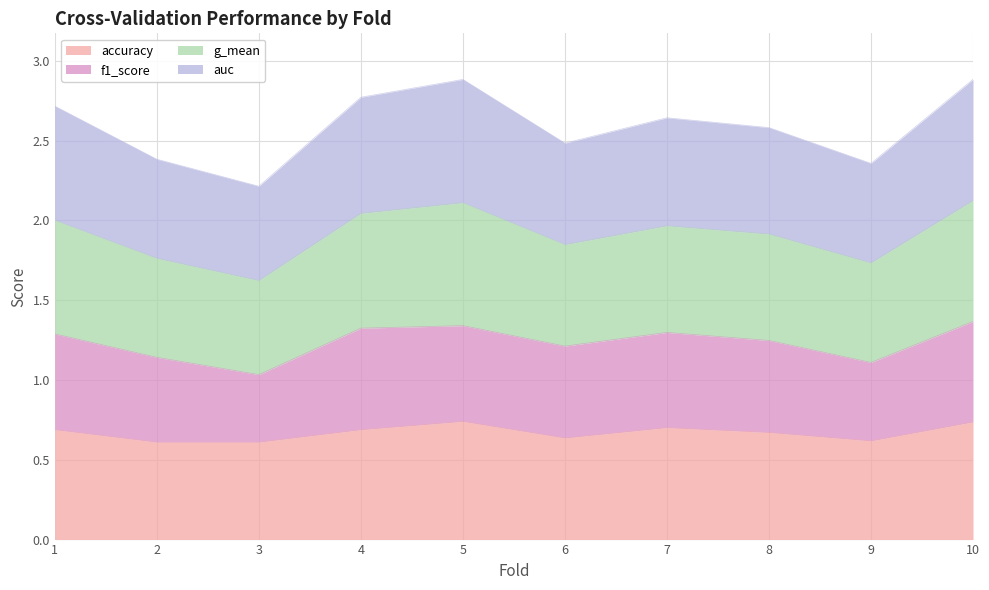

What is the highest value of the accuracy series?

0.7